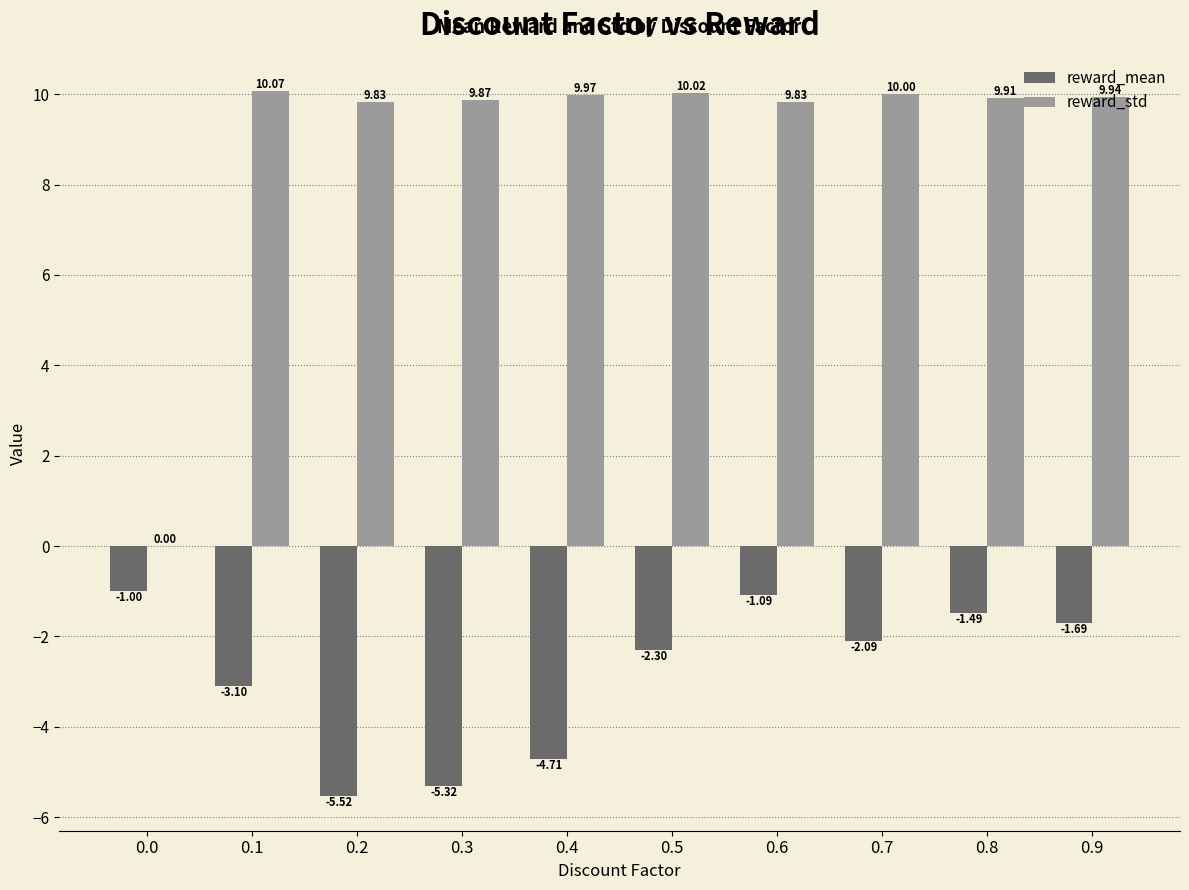

Which series has the largest total across all categories?

reward_std